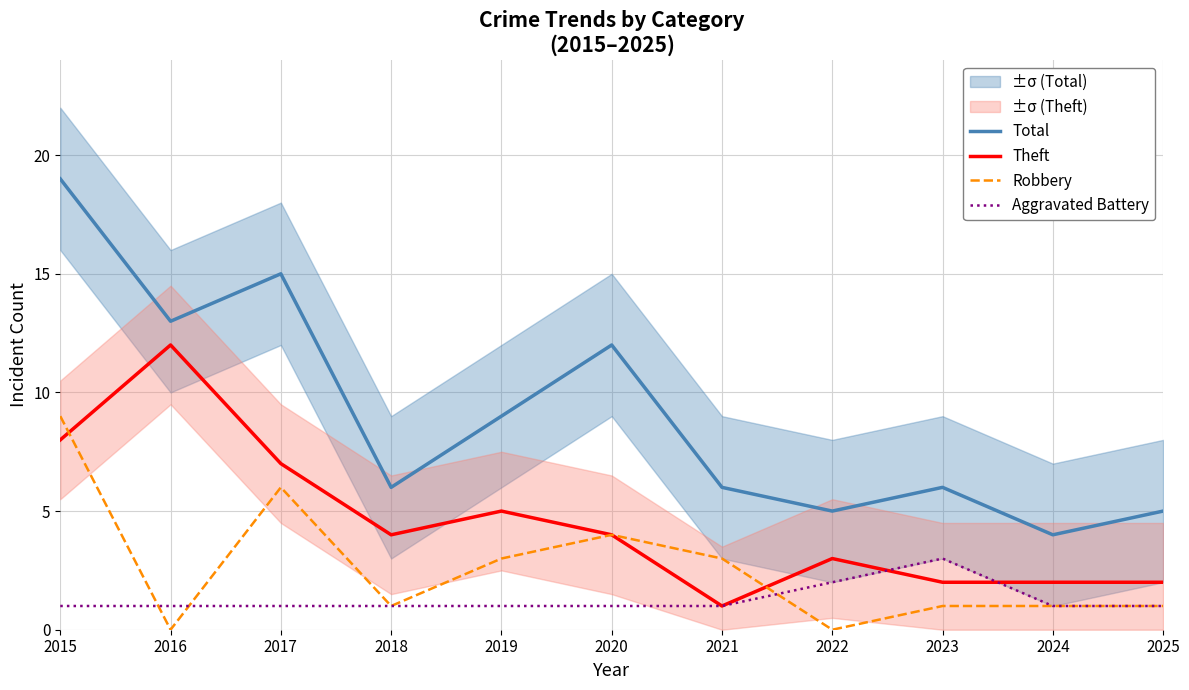

The value of Total at 2018 is 6. True or false?

True